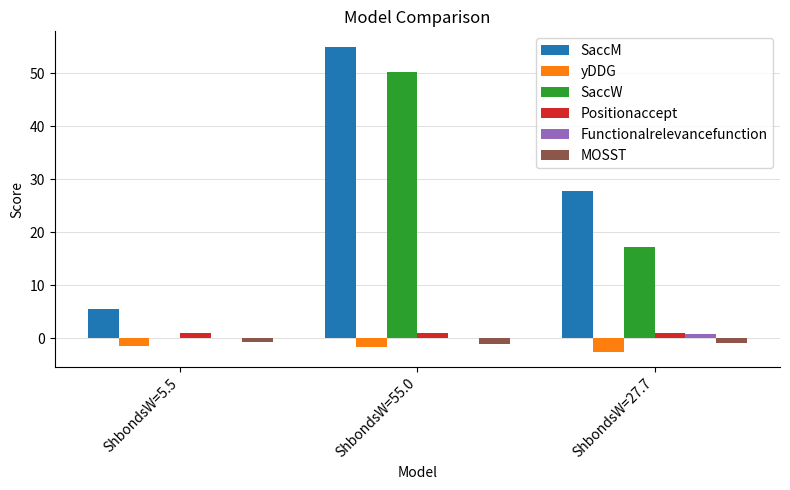

Which series has the widest spread of values?

SaccW